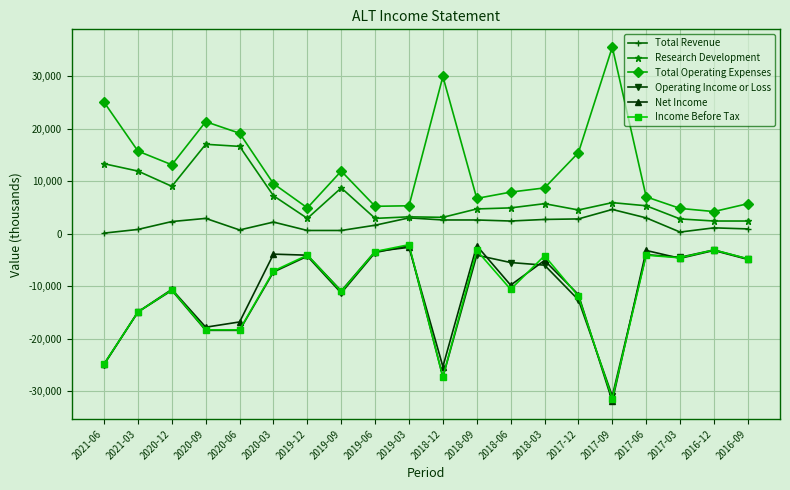

Is it true that Income Before Tax equals -15043 at 2020-12?

False